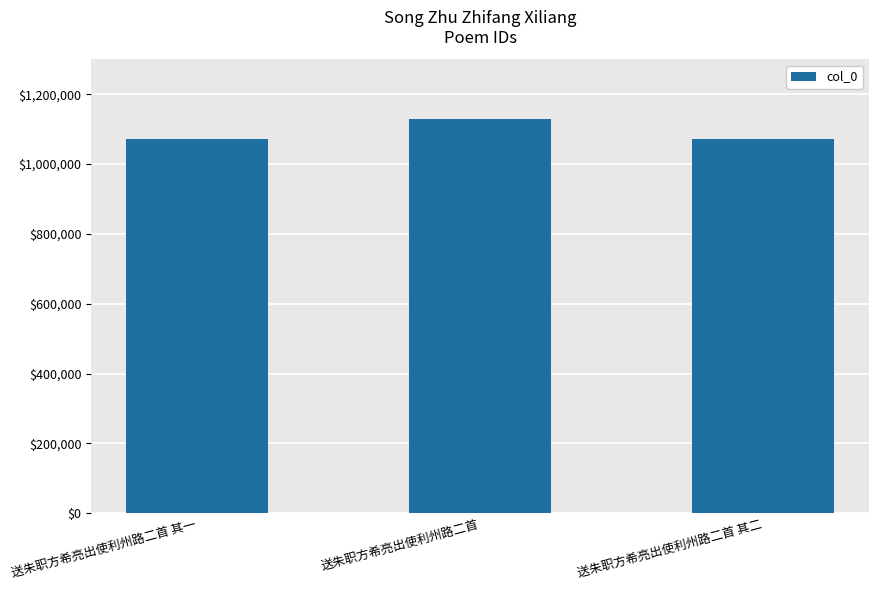

At which category does the chart reach its peak across all series?

送朱职方希亮出使利州路二首